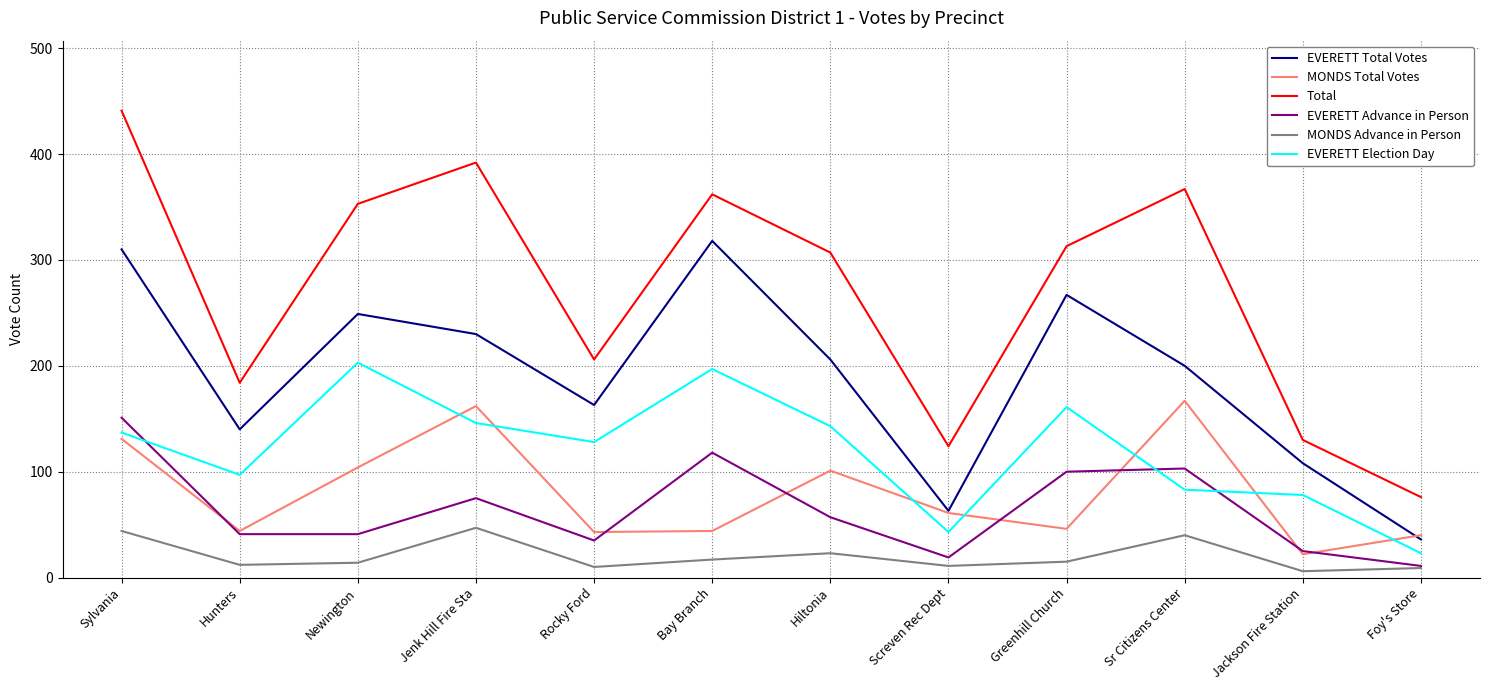

What is the maximum value shown in the chart?

441